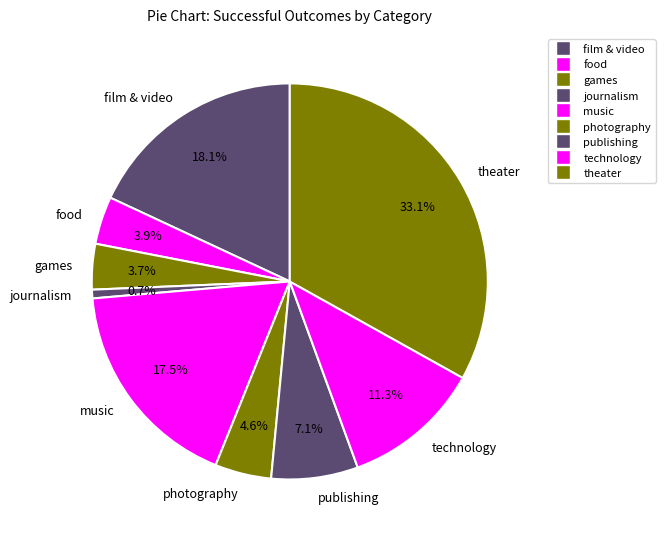

Which has a higher value, publishing or photography?

publishing